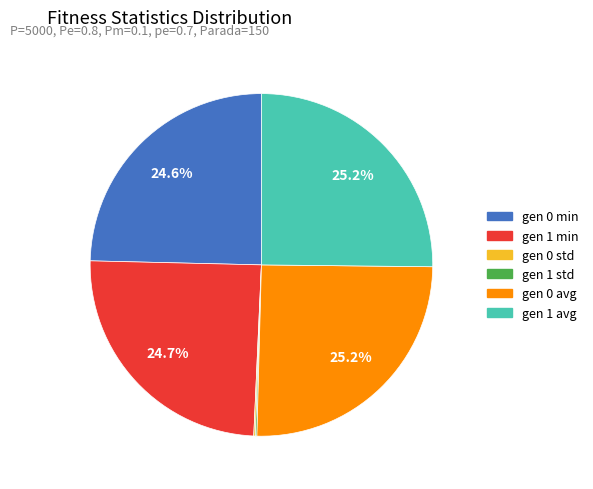

Is gen 0 avg the majority of the pie?

No